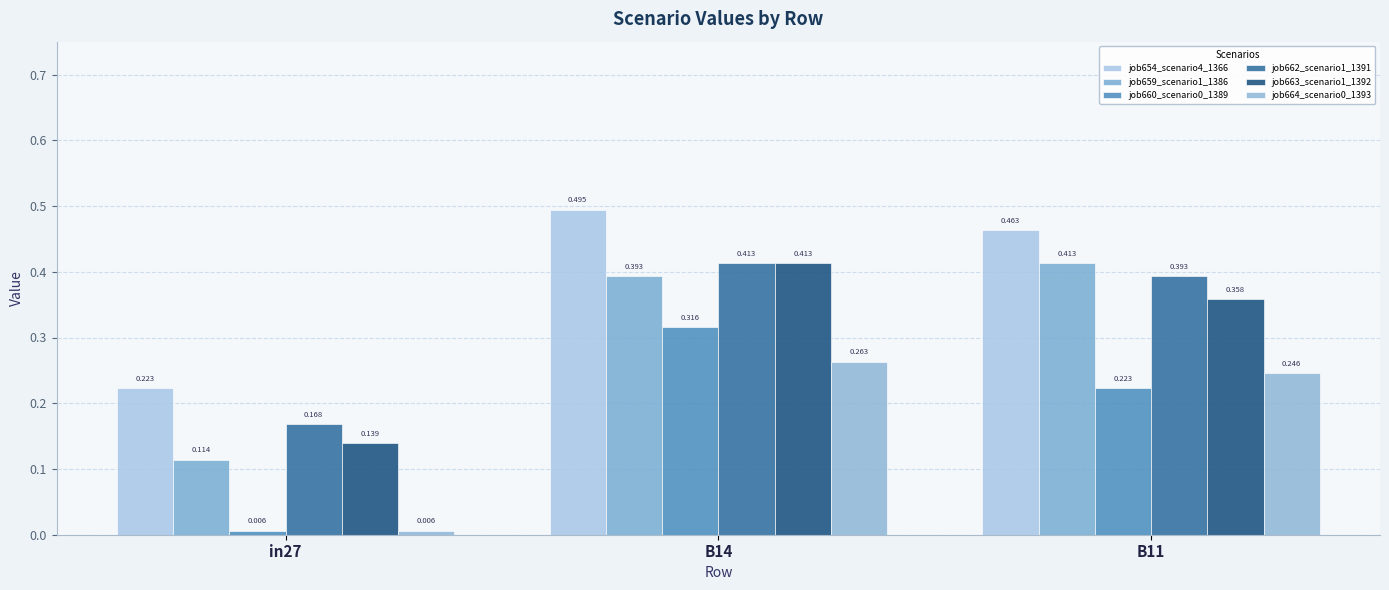

Which series has the largest range (max minus min)?

job660_scenario0_1389